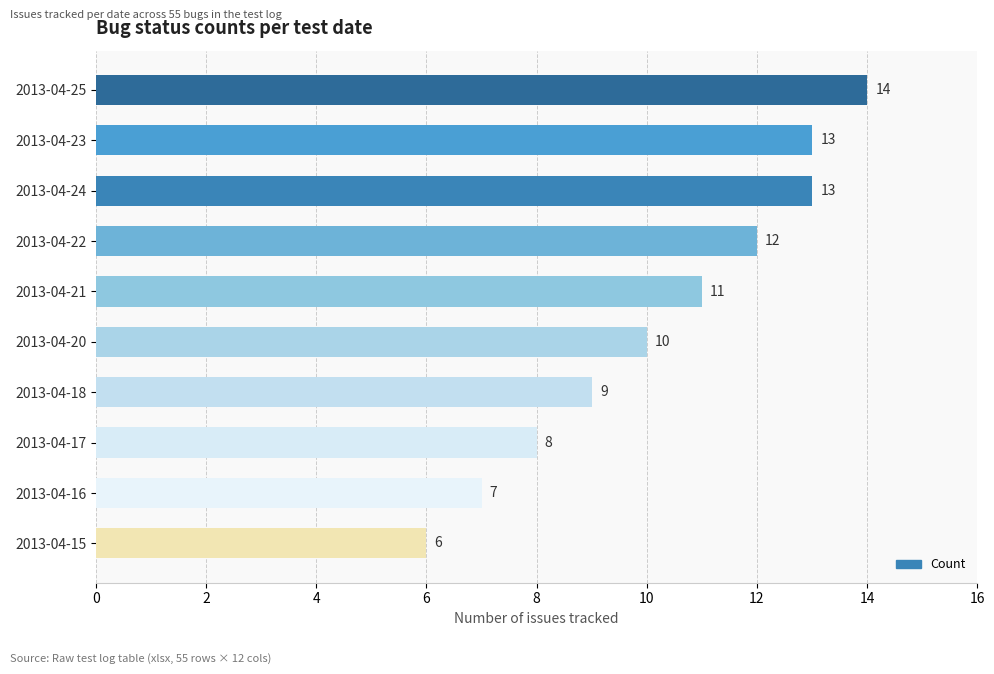

The chart shows a value of 10 at 2013-04-16. True or false?

False